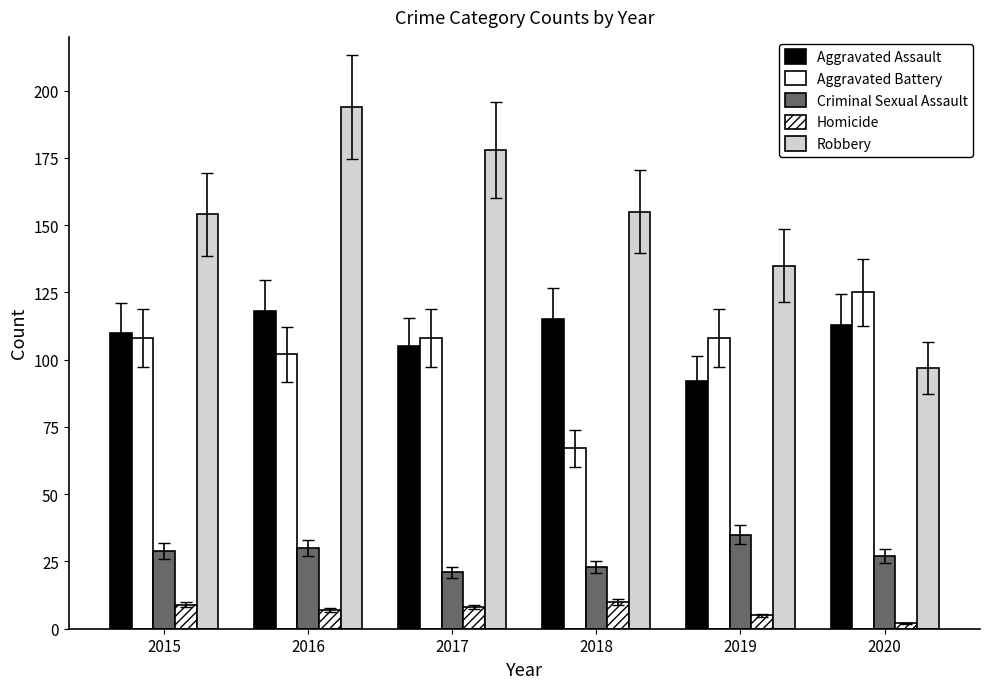

At which label does Robbery first exceed 155?

2016